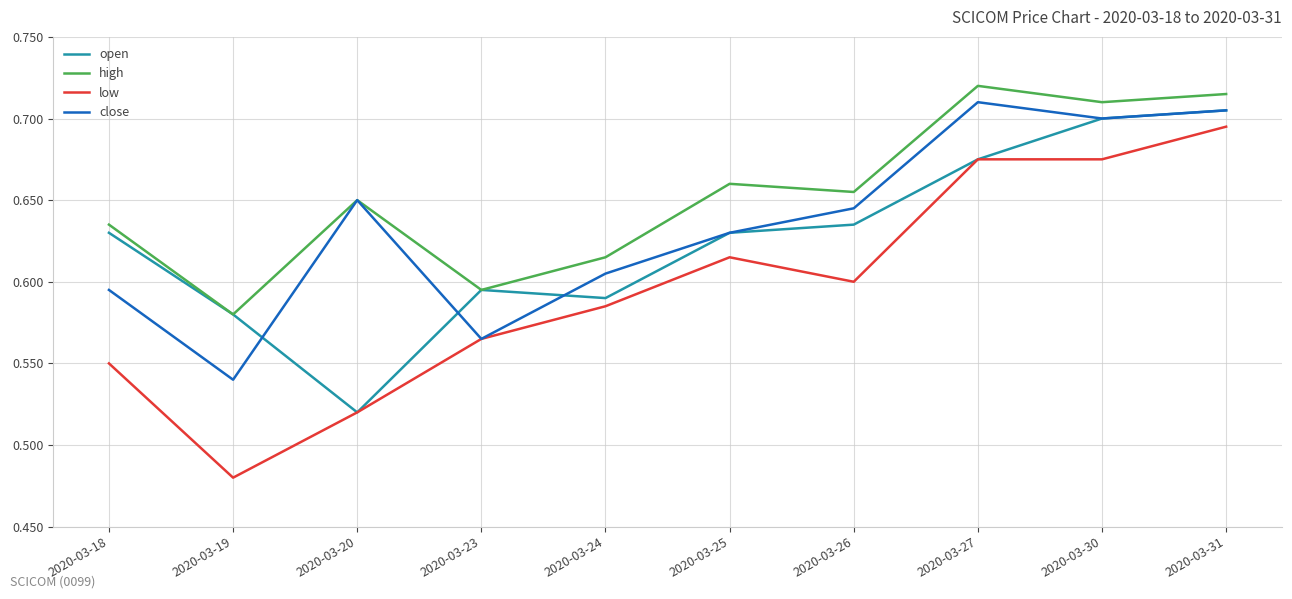

How many categories are shown in the chart?

10